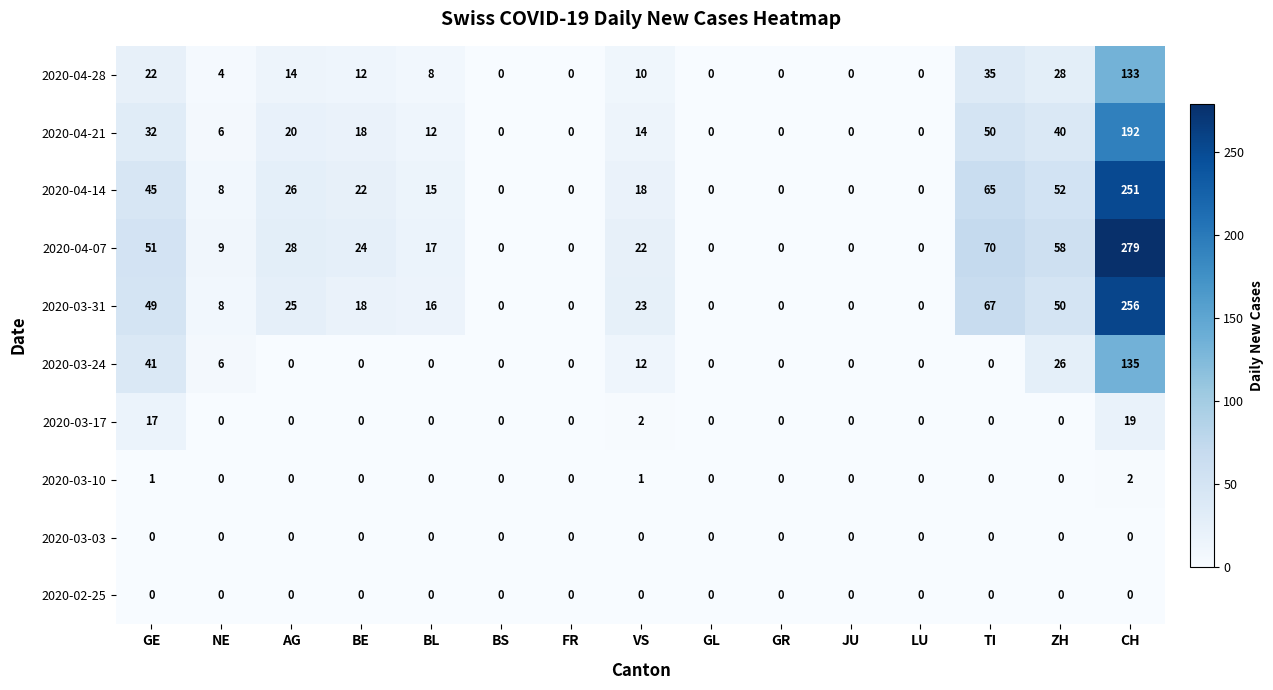

Between VS and TI, which series saw the biggest shift?

2020-04-07